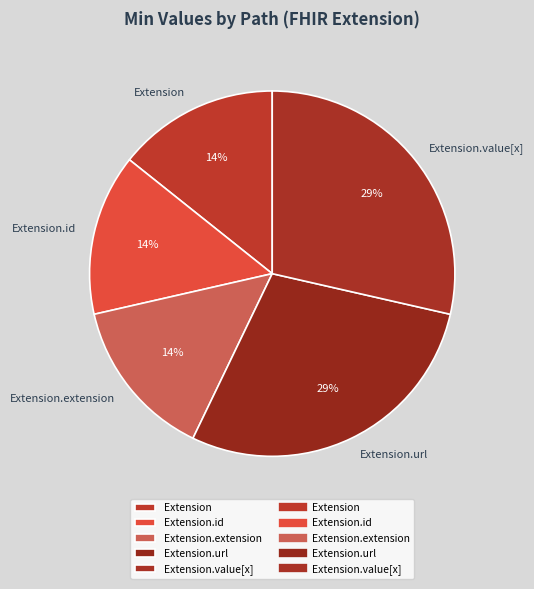

To the nearest percent, what is the average slice percentage?

20%